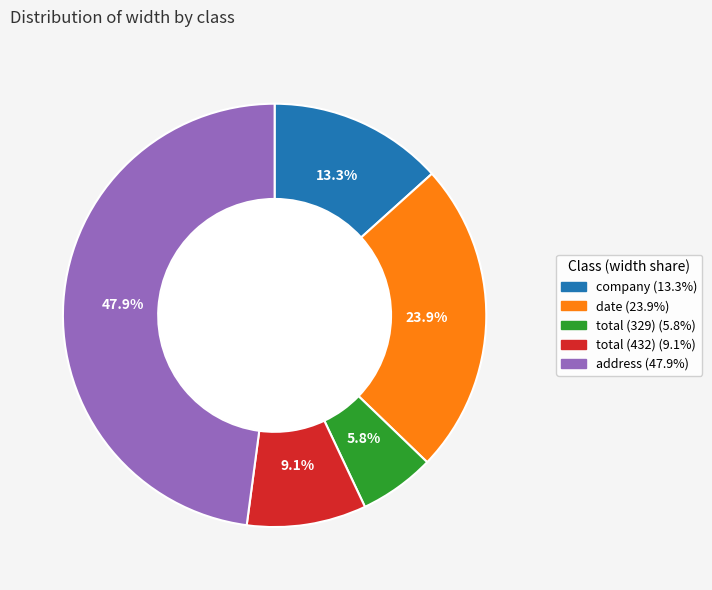

How many segments does this pie chart have?

5